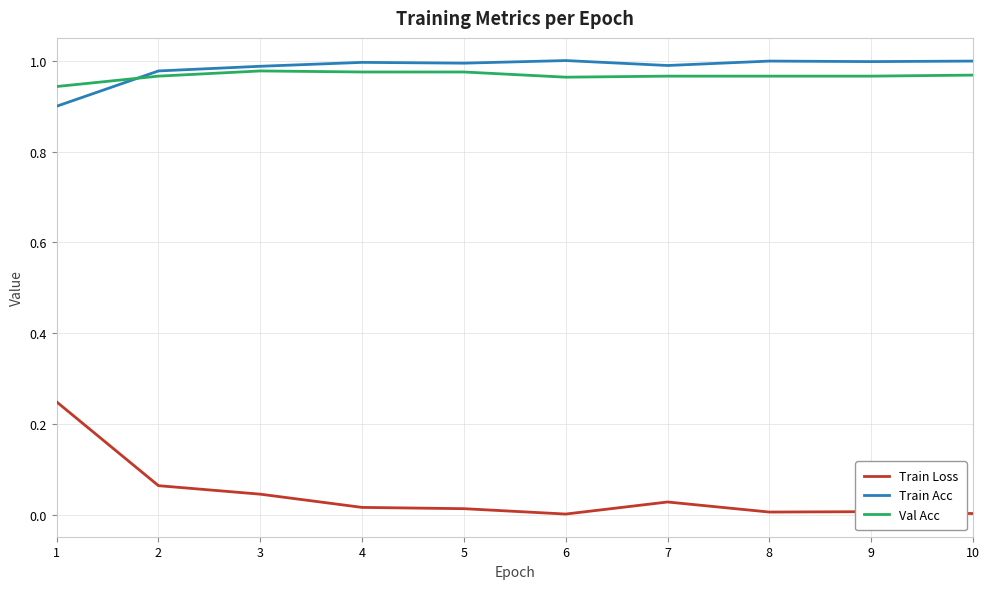

Is the value of Train Acc at 8 greater than the value of Train Loss at 1?

Yes